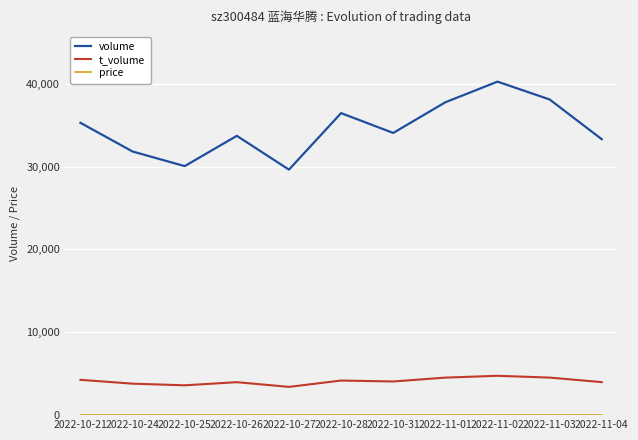

Is the value of volume at 2022-10-31 greater than the value of t_volume at 2022-11-01?

Yes